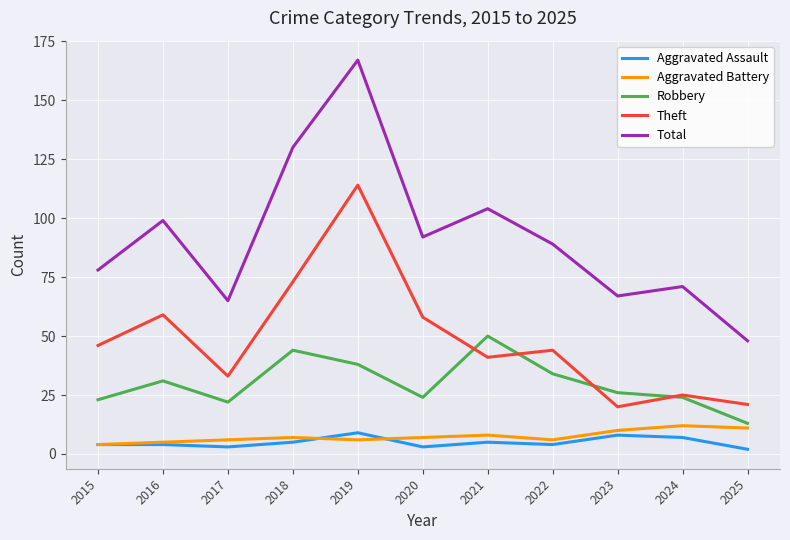

What is the highest value of the Total series?

167